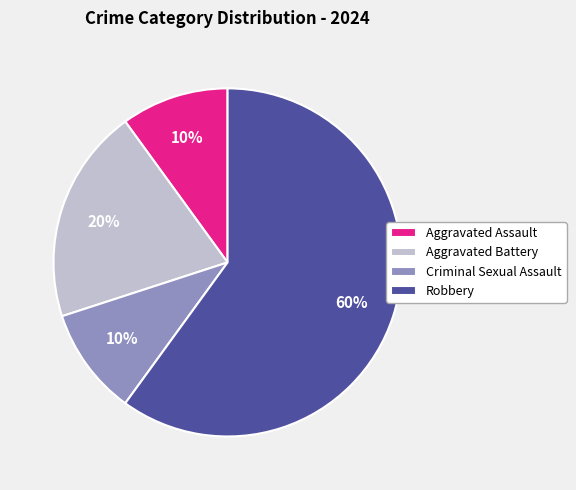

Is the sum of Aggravated Battery and Aggravated Assault greater than half?

No